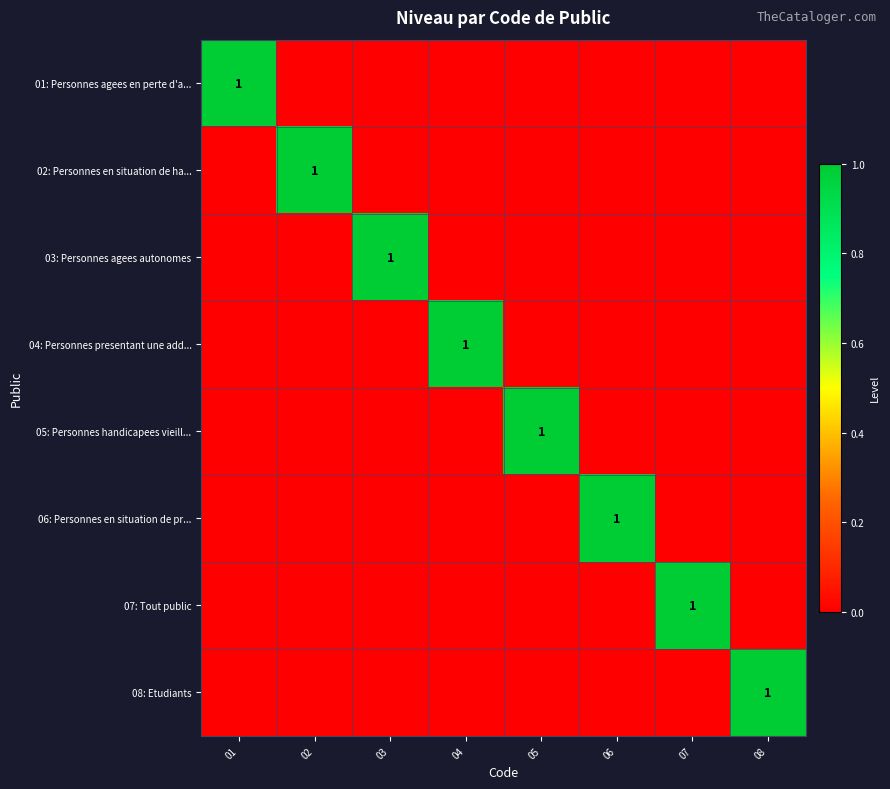

Which label corresponds to the smallest value in the chart?

02